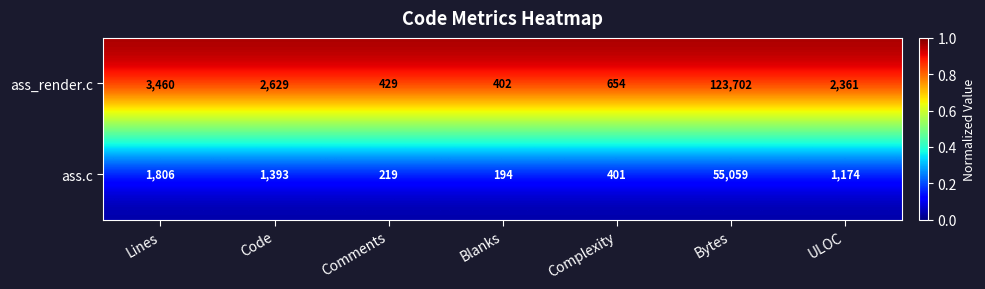

Rank the series by their average value, from highest to lowest.

ass_render.c, ass.c